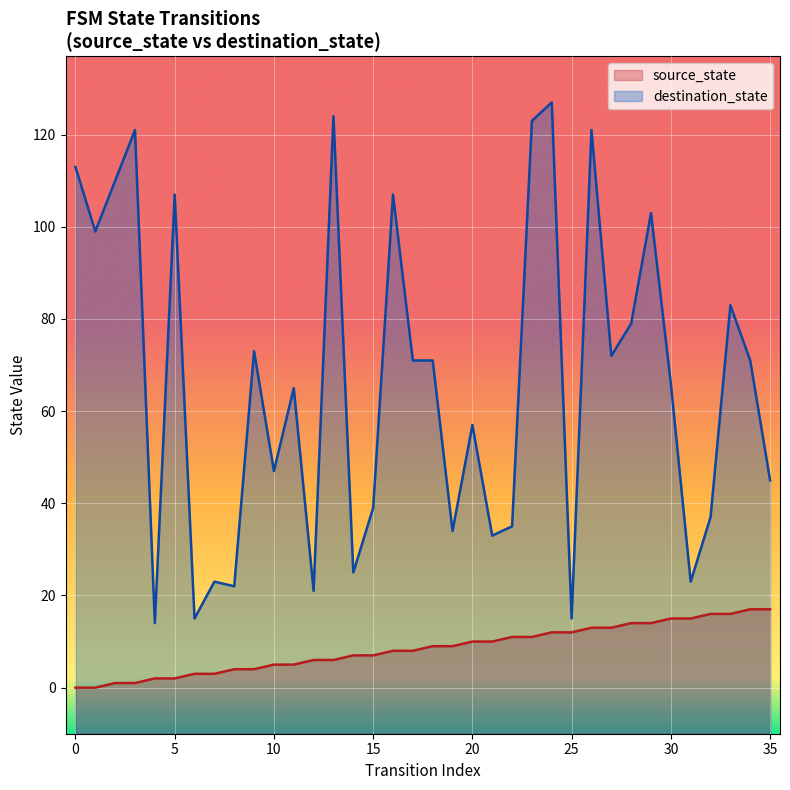

Does the chart display data point markers on the line(s)?

No